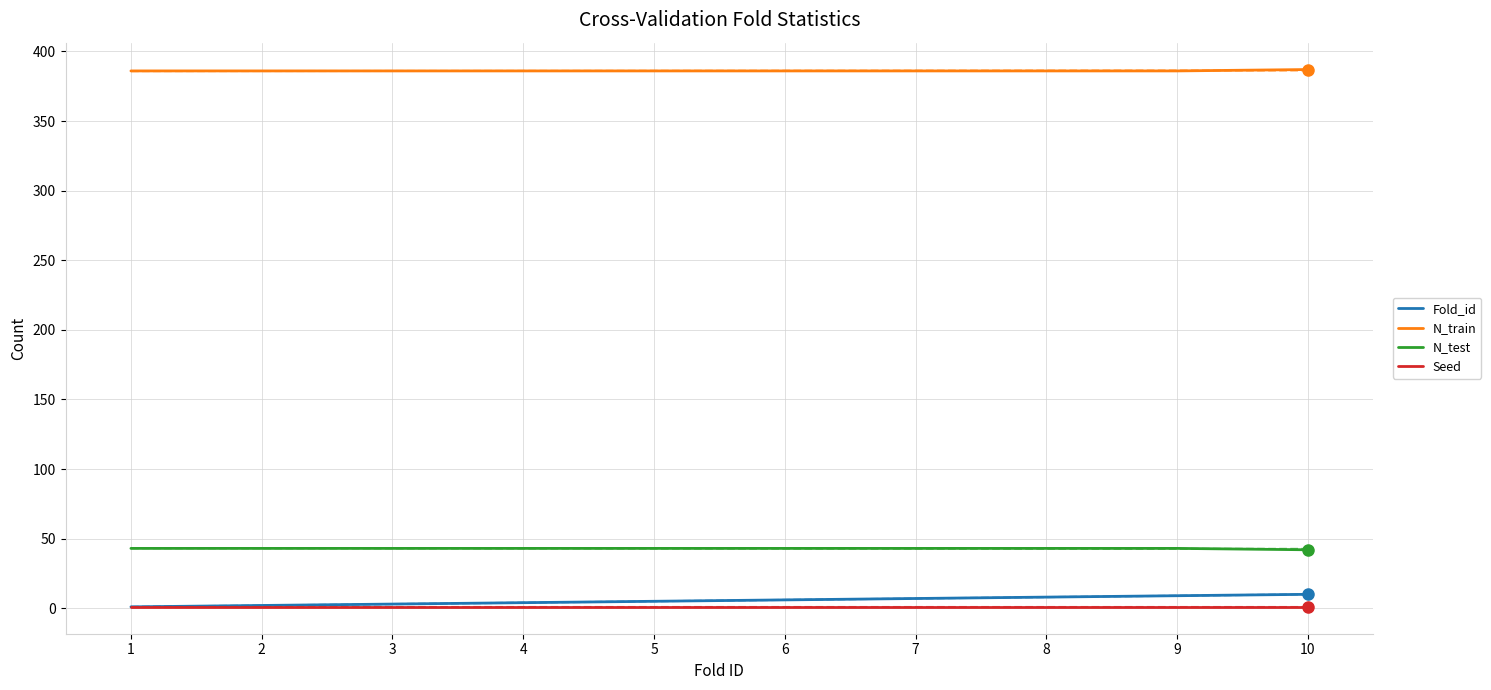

What is the difference between the second highest and second lowest values in the Fold_id series?

7